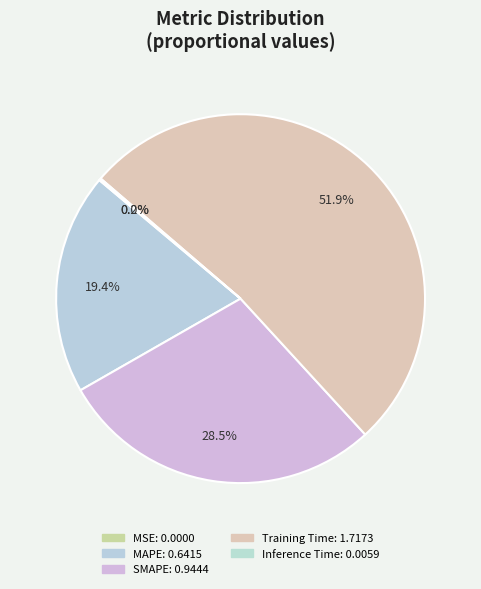

To the nearest percent, what is the difference between the Training Time and Inference Time slice percentages?

52%